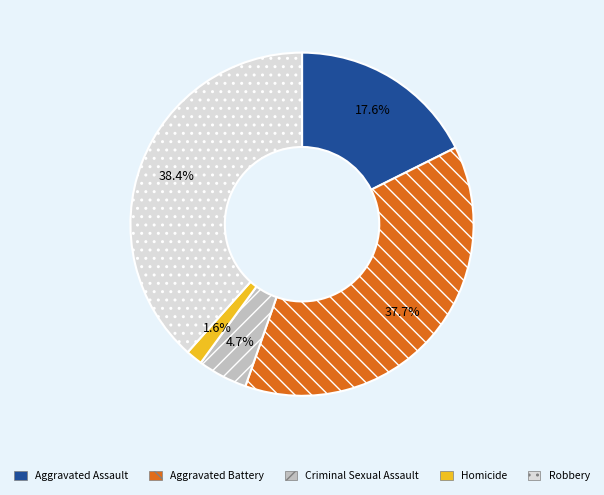

True or false: Aggravated Assault accounts for 18% of the total.

True